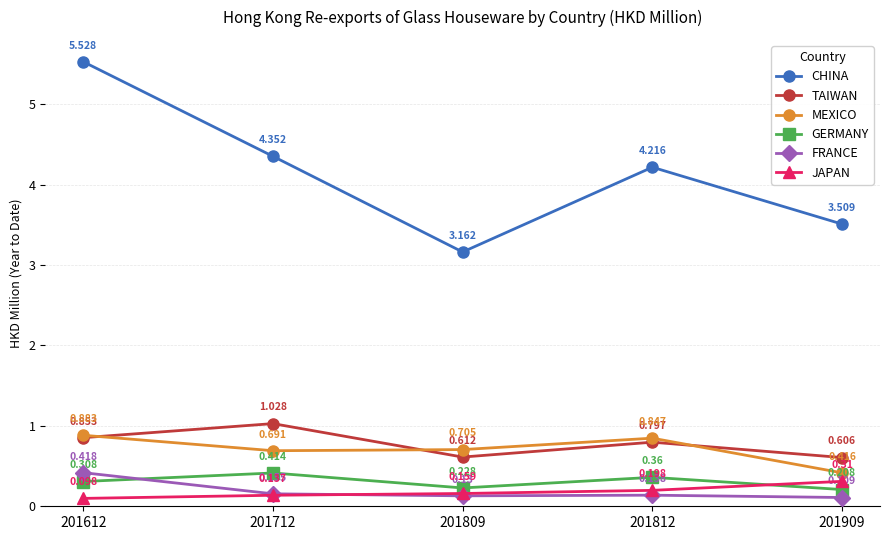

Which category has the highest value in the CHINA series?

201612